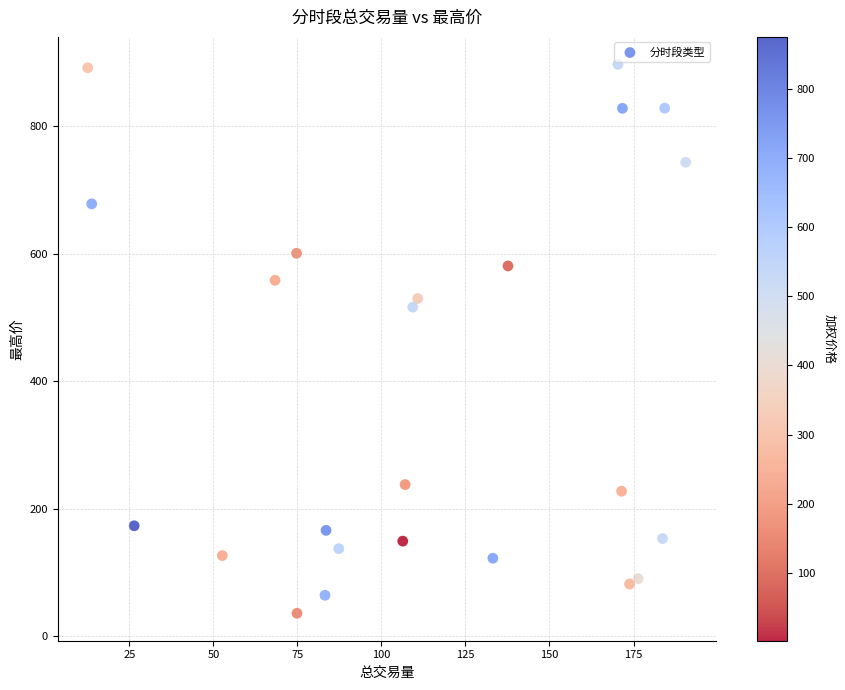

What Y value in the scatter plot is closest to 466?

516.2